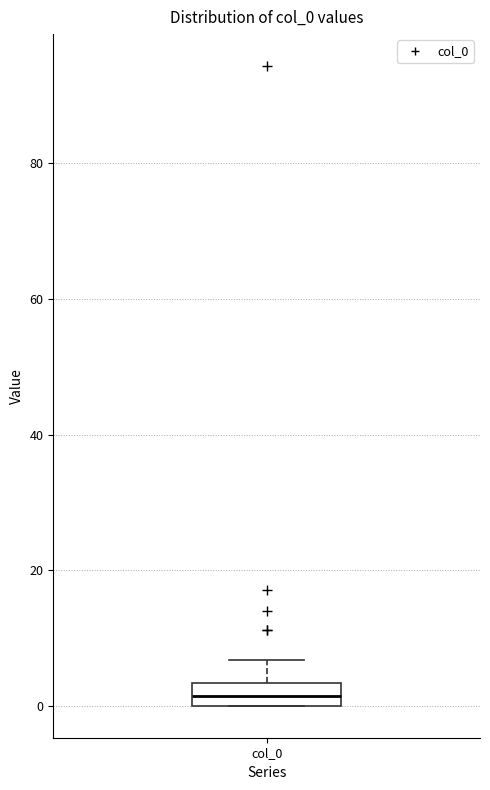

Read this box plot against the y-axis: the position of the median line, the range covered by the box, and the ends of both whiskers. The values are not printed on the chart, so give them approximately, as read against the axis.

median 2, box 0 to 4, whiskers 0 to 6